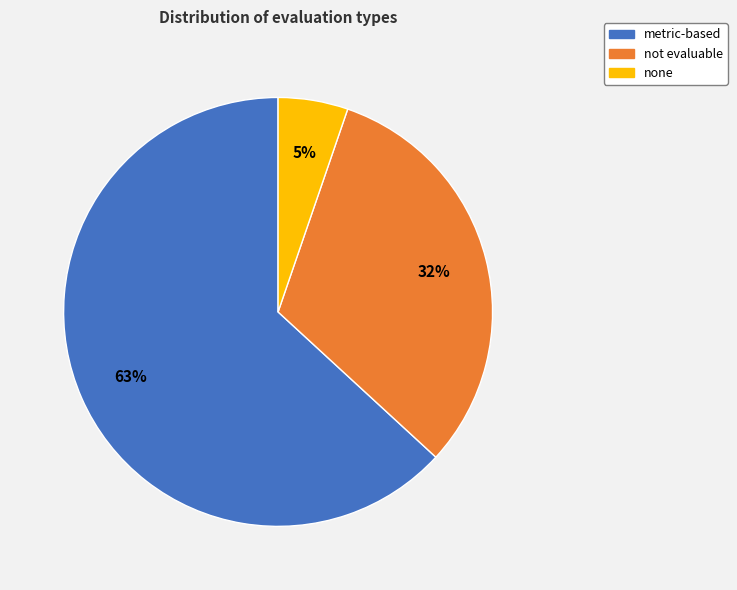

Count the number of slices in the pie.

3